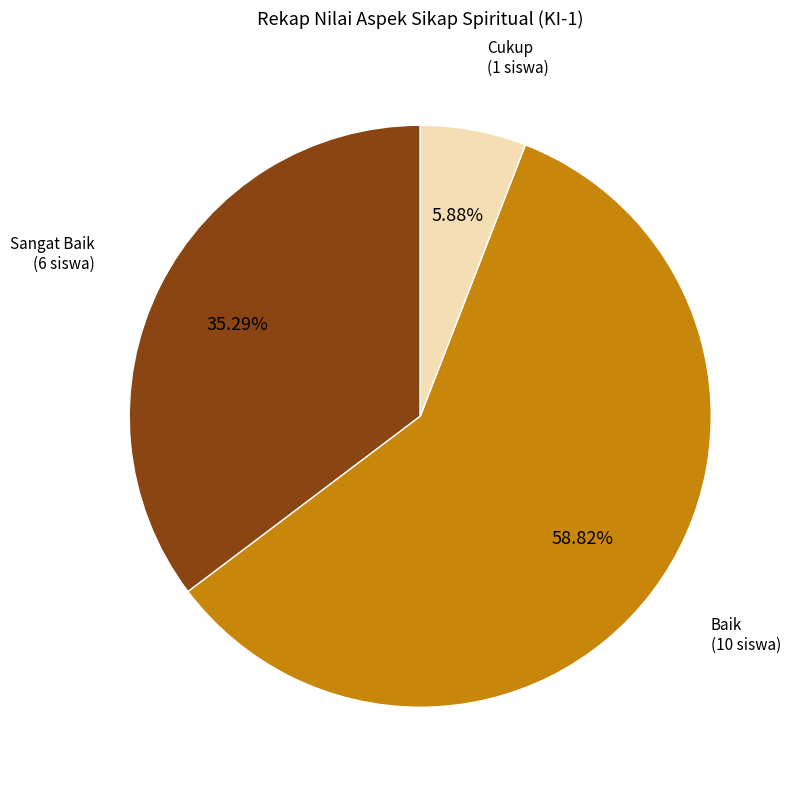

Is there any slice that represents more than half of the pie?

Yes